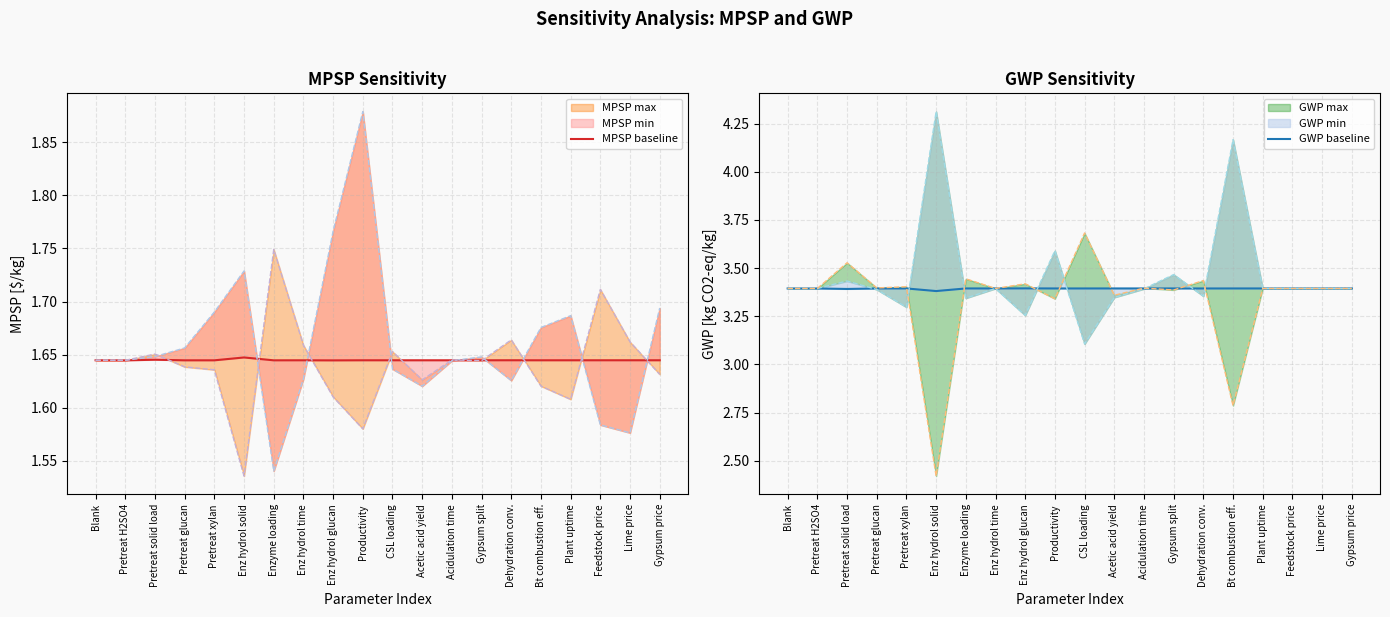

In GWP baseline, how many points are lower than both neighbors (excluding endpoints)?

6